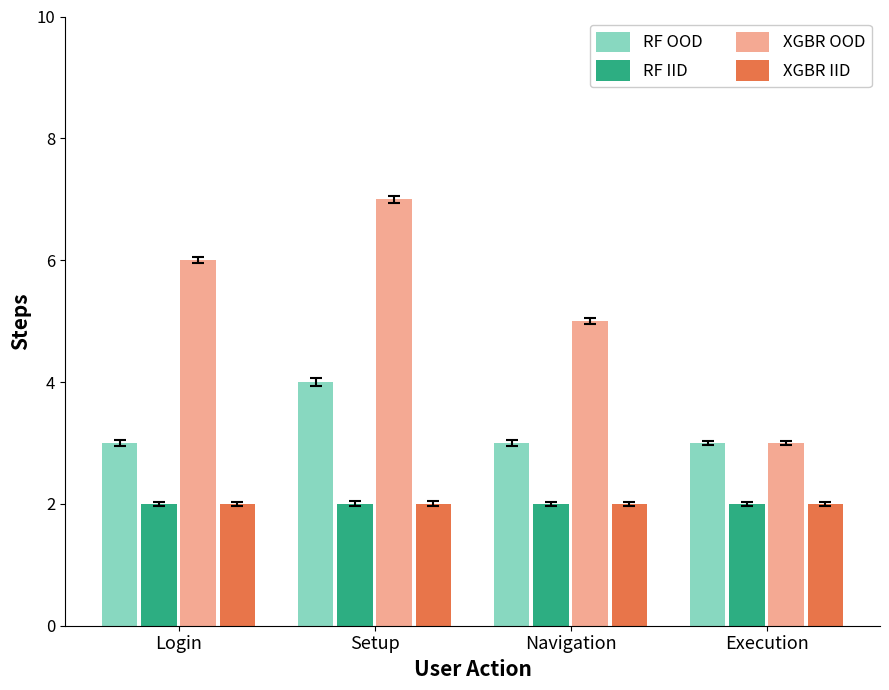

How many series are shown in this chart?

4